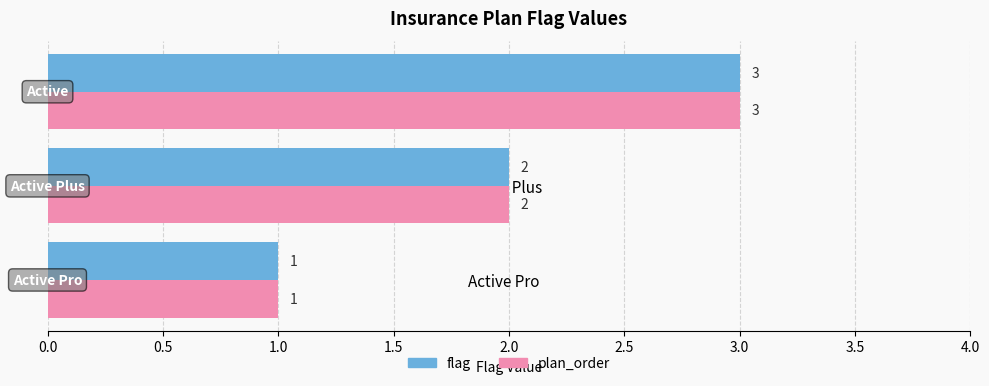

What is the total value across all series at Active Plus?

4